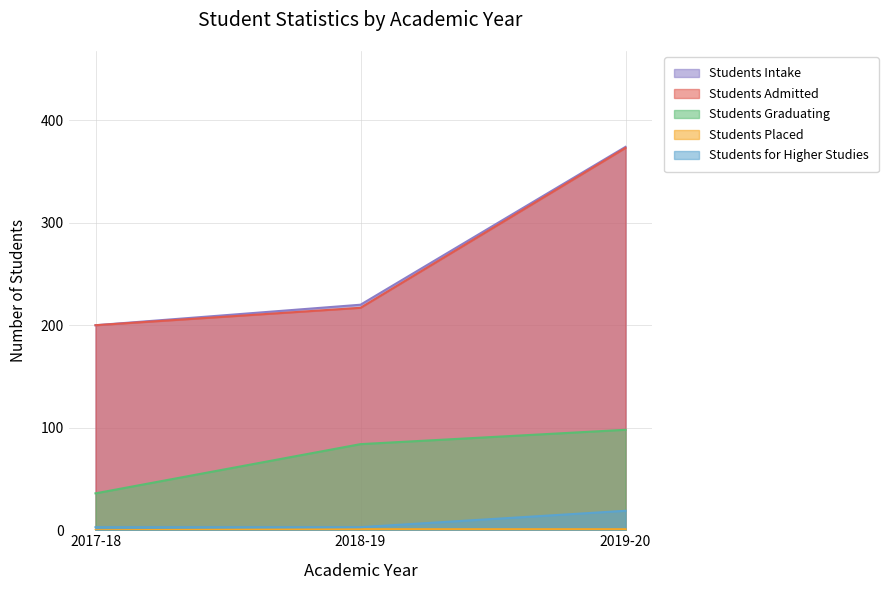

Which category has the highest value across all series?

2019-20